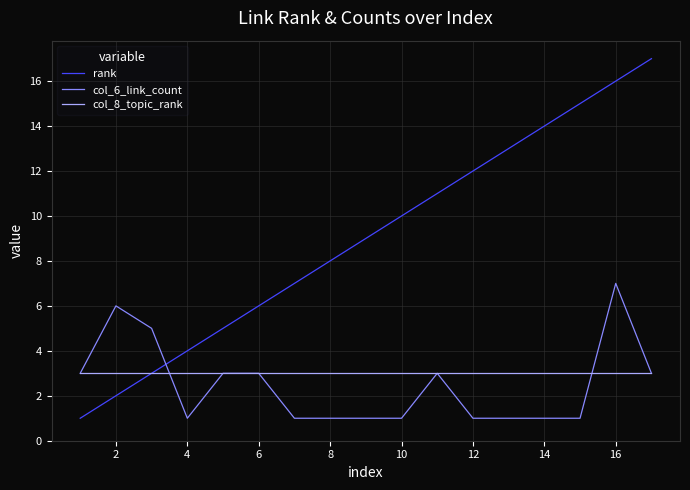

What is the sum of all col_6_link_count values?

42